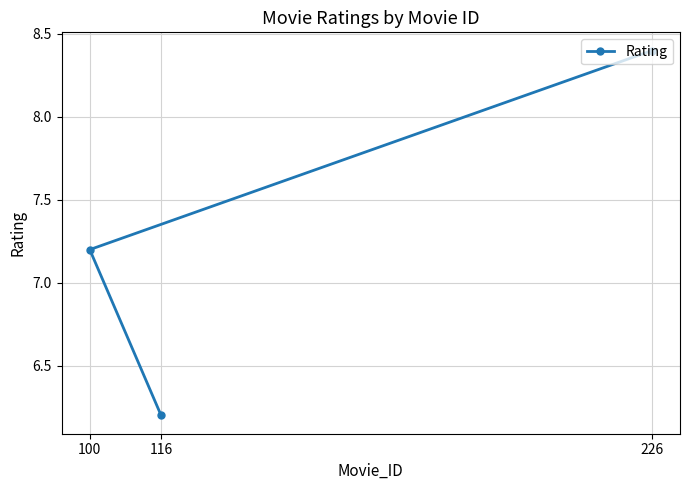

What is the sum of the values at 100 and 116?

13.4